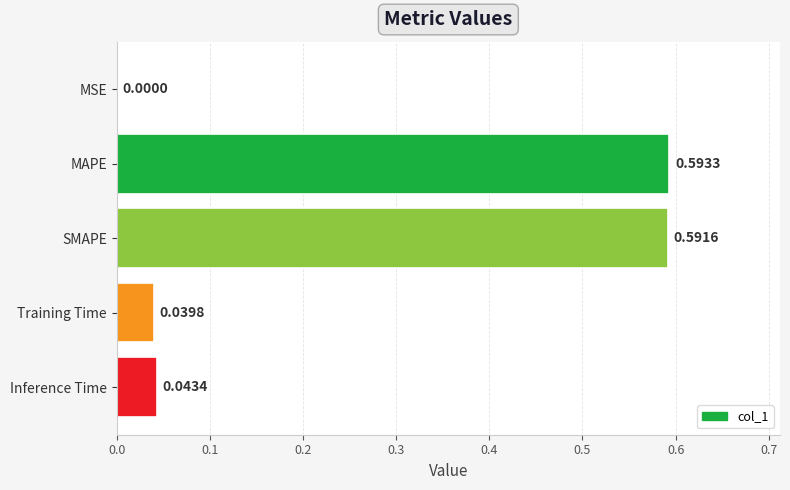

Where is the data nearest to the value 0?

MSE